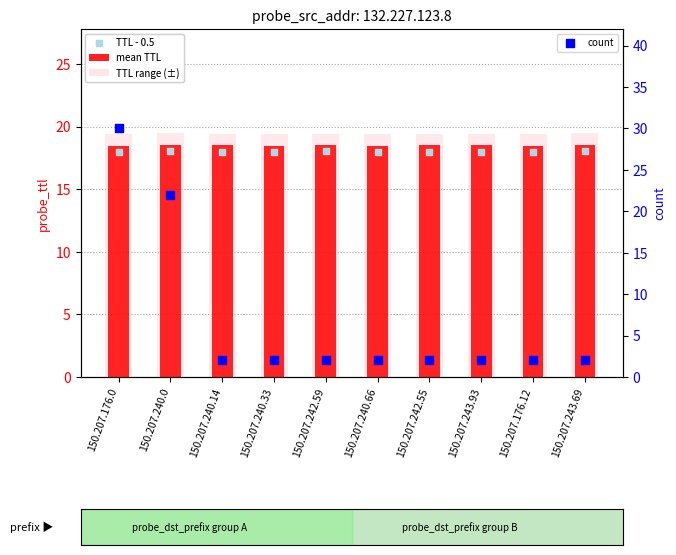

At which category is the sum across all series the highest?

150.207.176.0